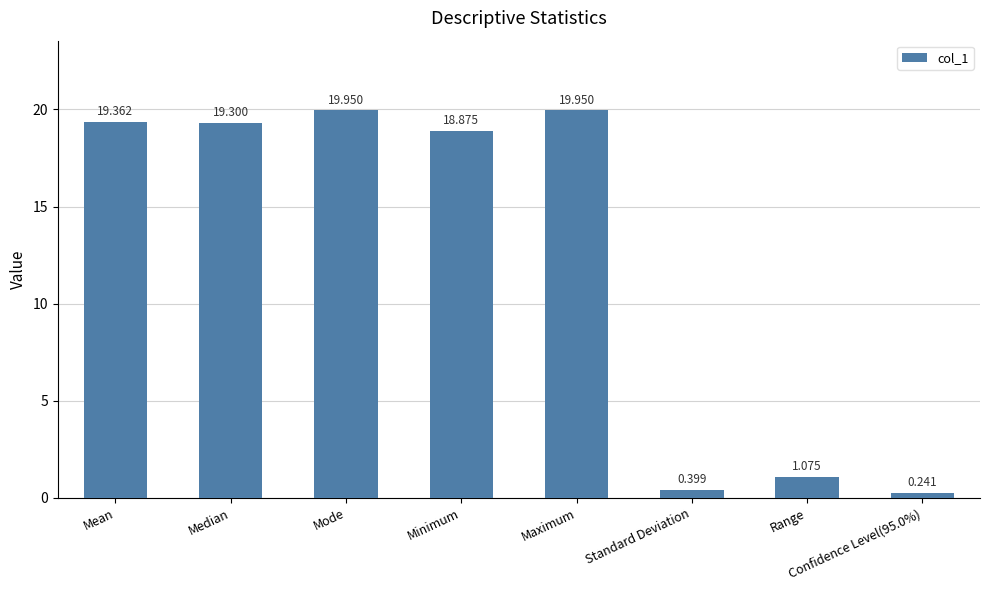

How many data points are above 19?

4